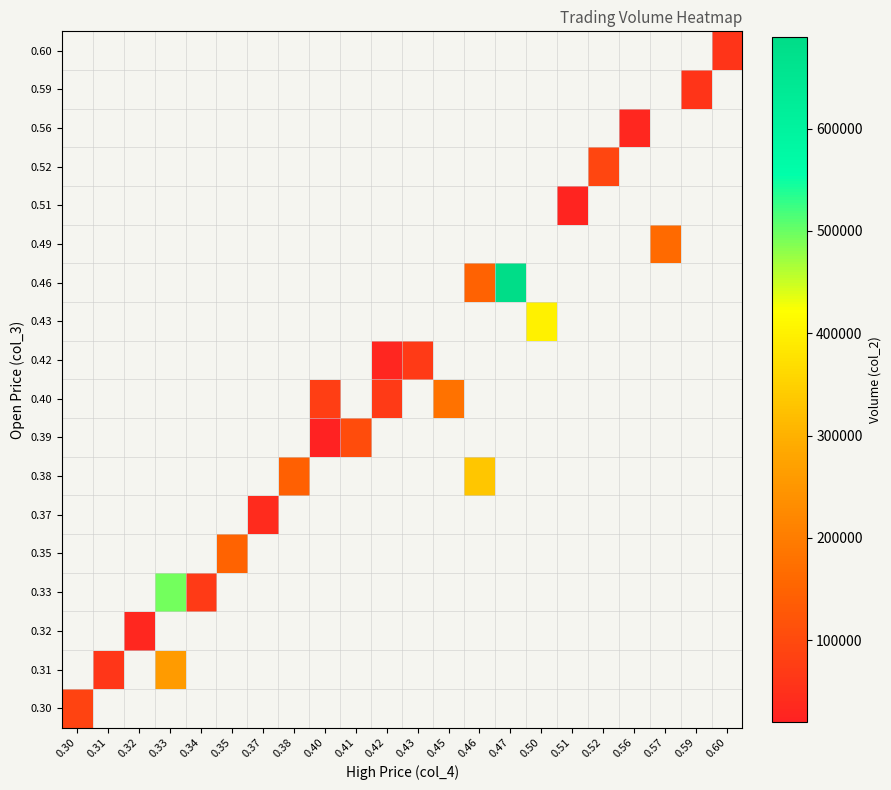

What is the minimum value shown in the chart?

19900.0